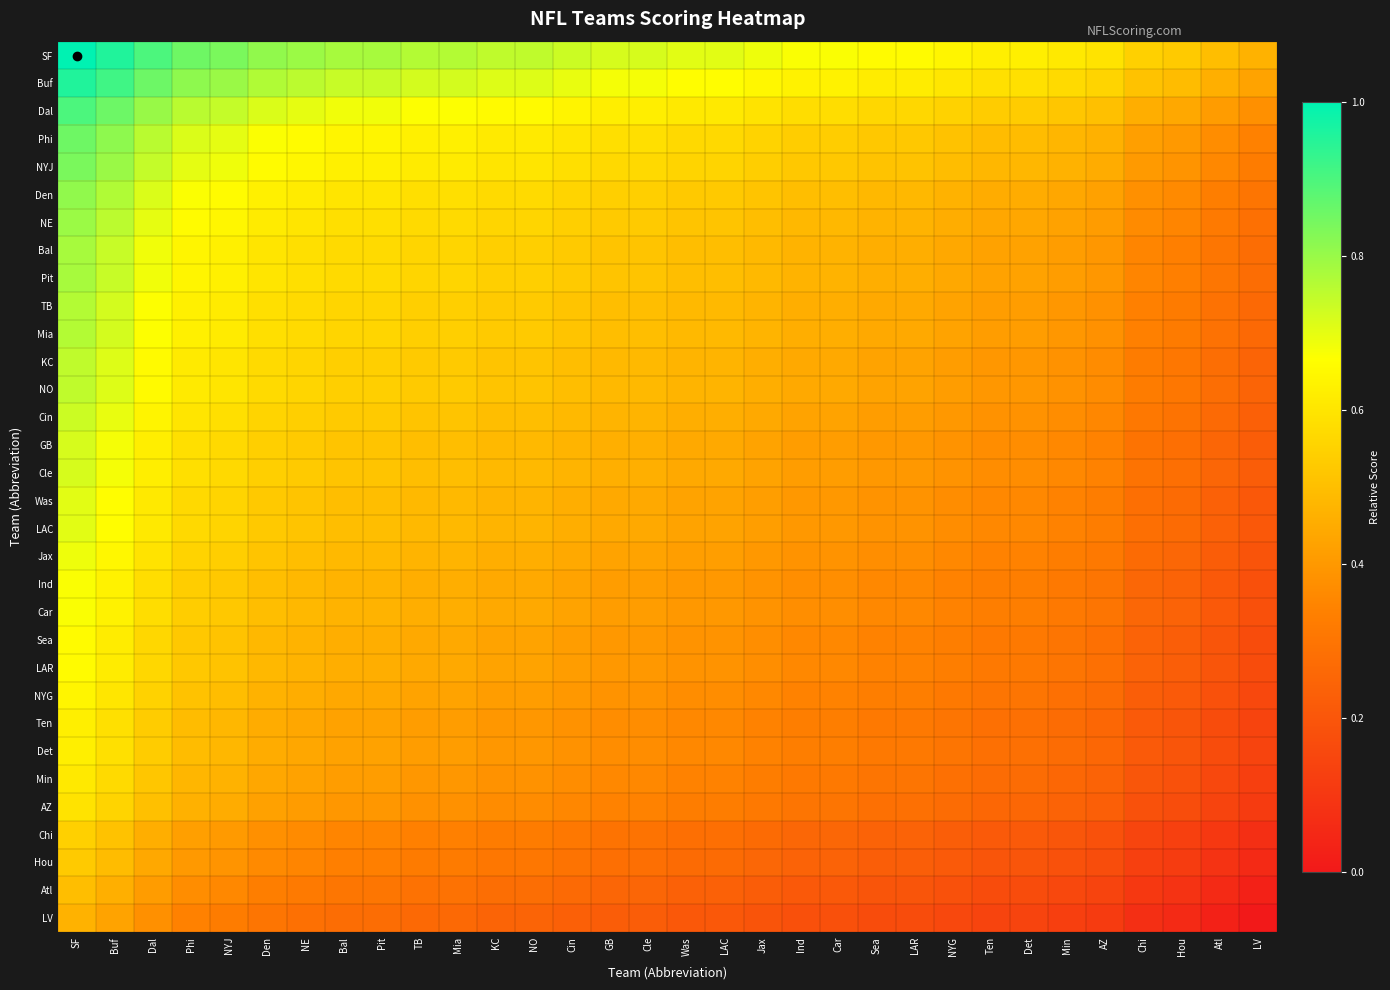

Rank the series by their maximum value, from highest to lowest.

SF, Buf, Dal, Phi, NYJ, Den, NE, Bal, Pit, TB, Mia, KC, NO, Cin, GB, Cle, Was, LAC, Jax, Ind, Car, Sea, LAR, NYG, Ten, Det, Min, AZ, Chi, Hou, Atl, LV